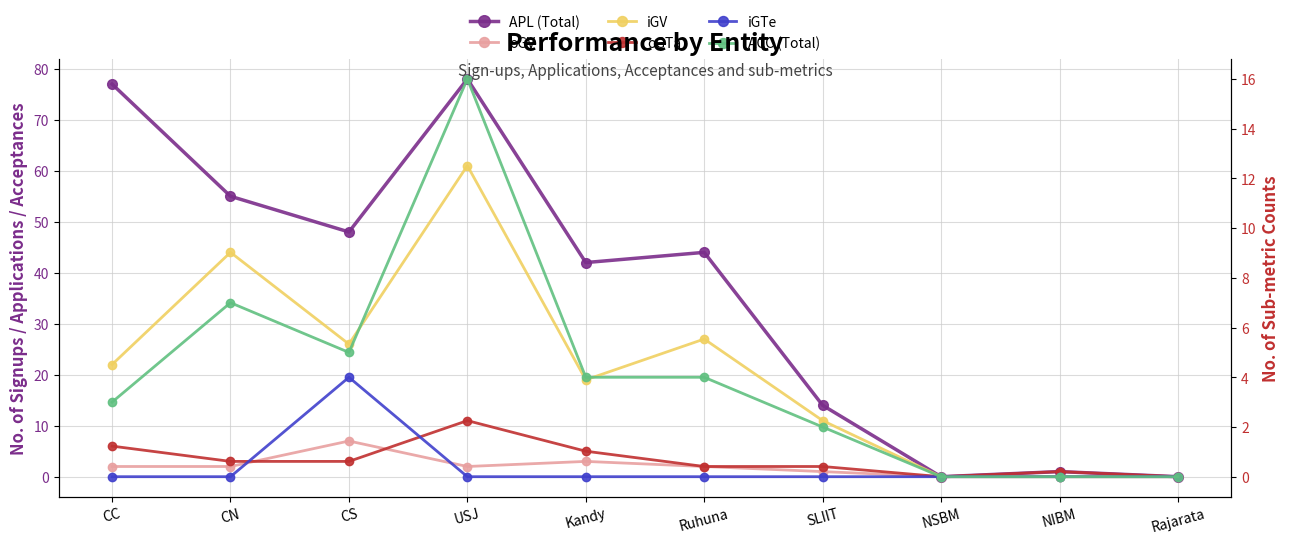

At how many categories does at least one series exceed 26?

6